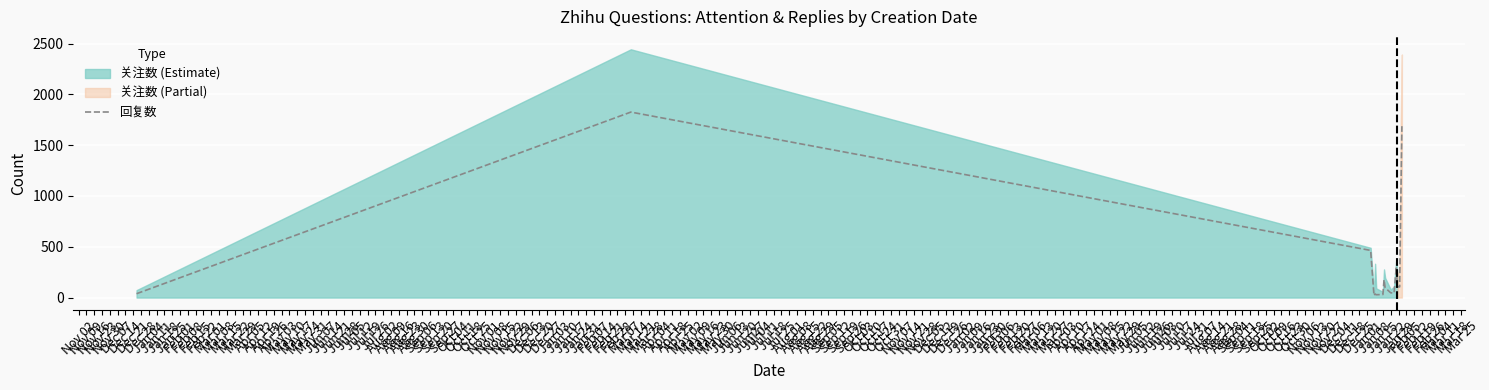

What is the smallest value displayed?

20